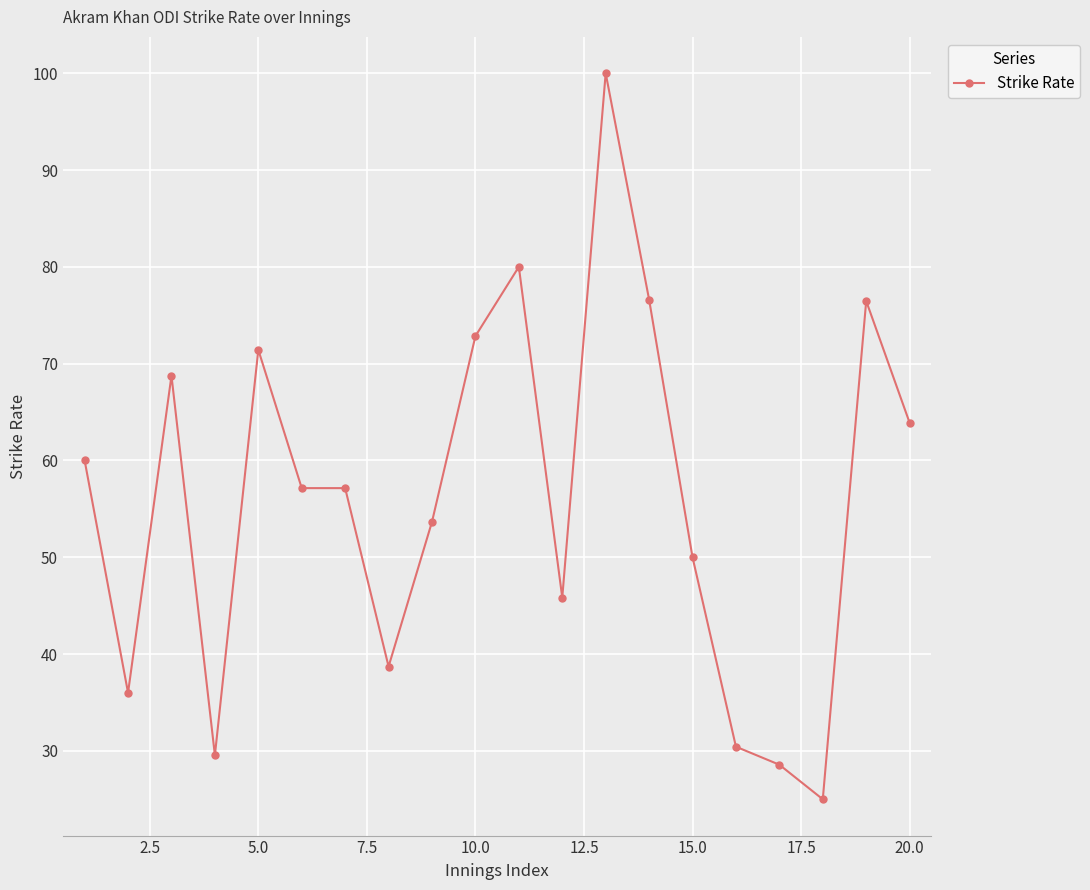

What is the difference between the maximum and minimum values?

75.0